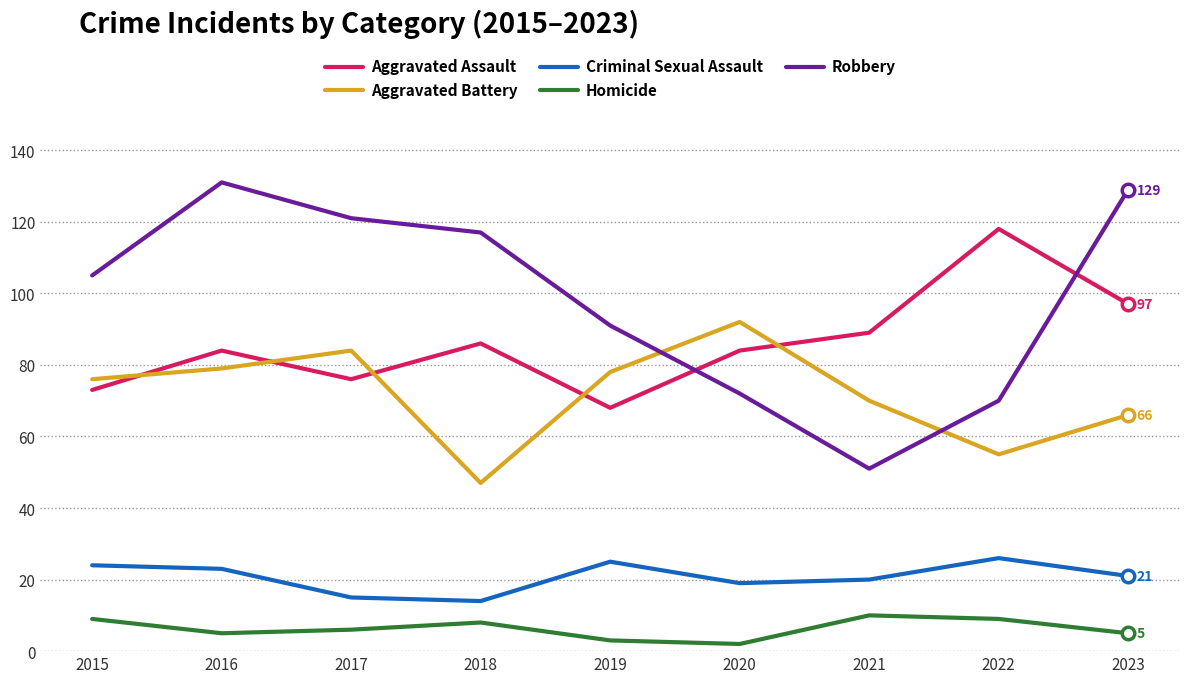

What is the sum of all Homicide values?

57